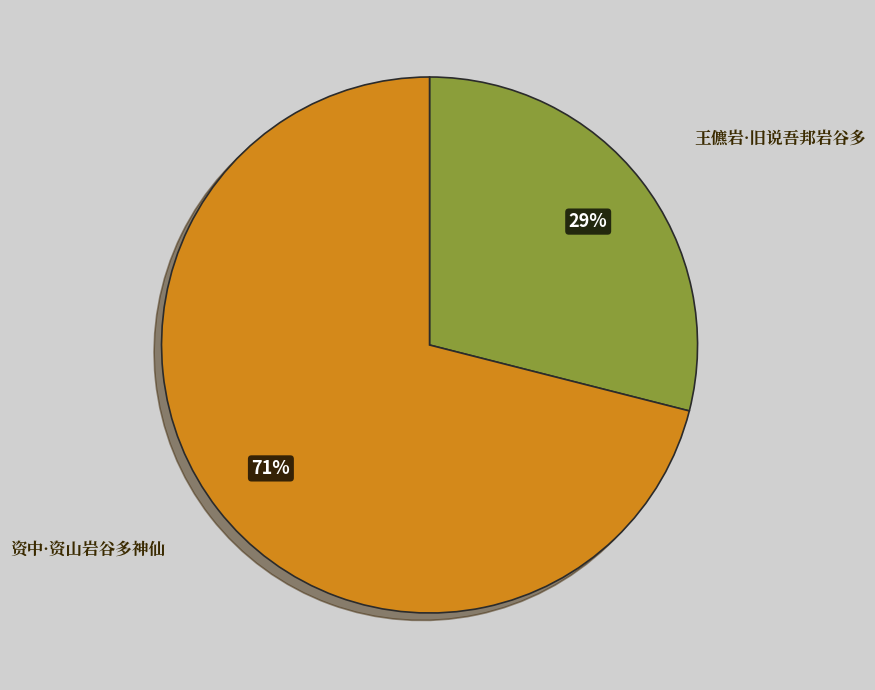

What percentage is the 资中·资山岩谷多神仙 slice, to the nearest percent?

71%